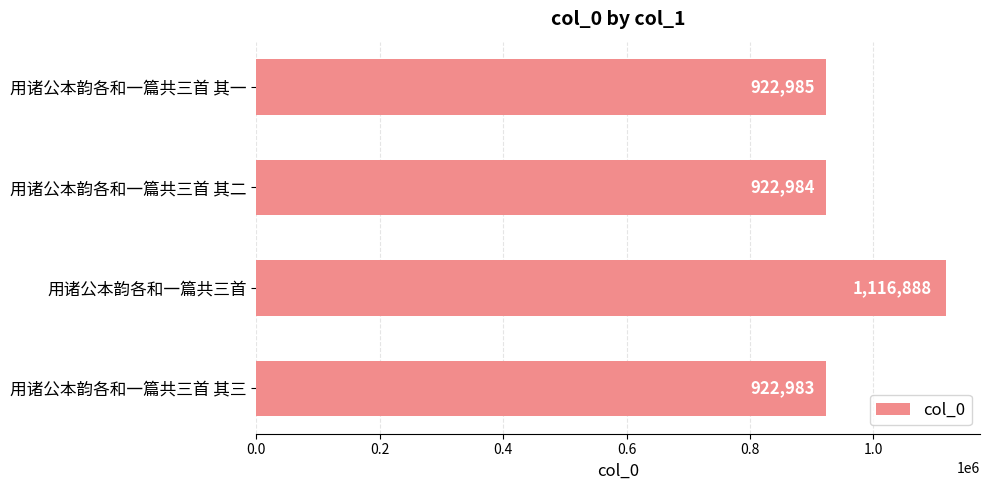

What is the difference between the maximum and minimum values?

193905